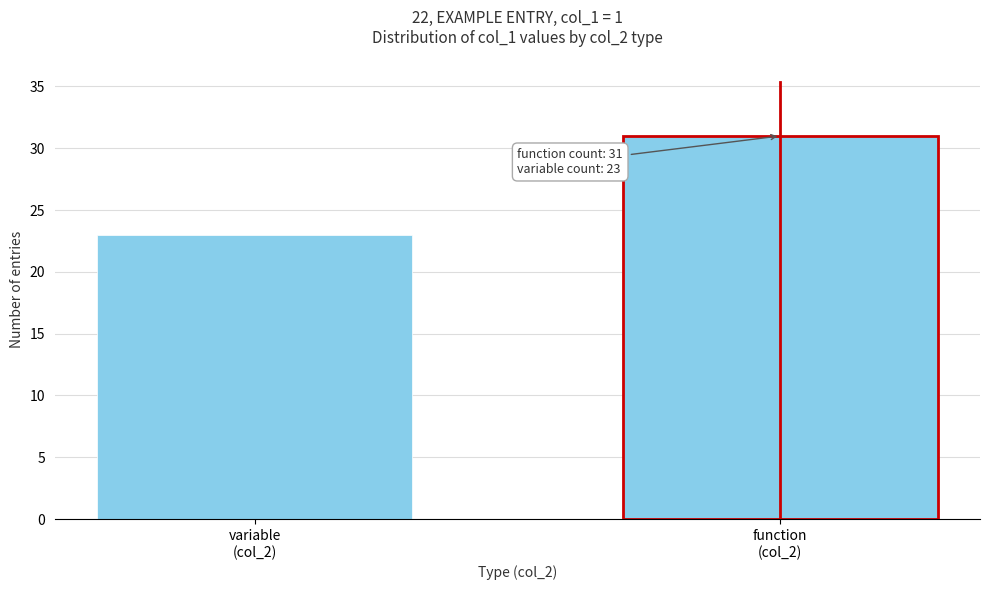

Reading left to right, what are all the values shown in this chart?

23	31